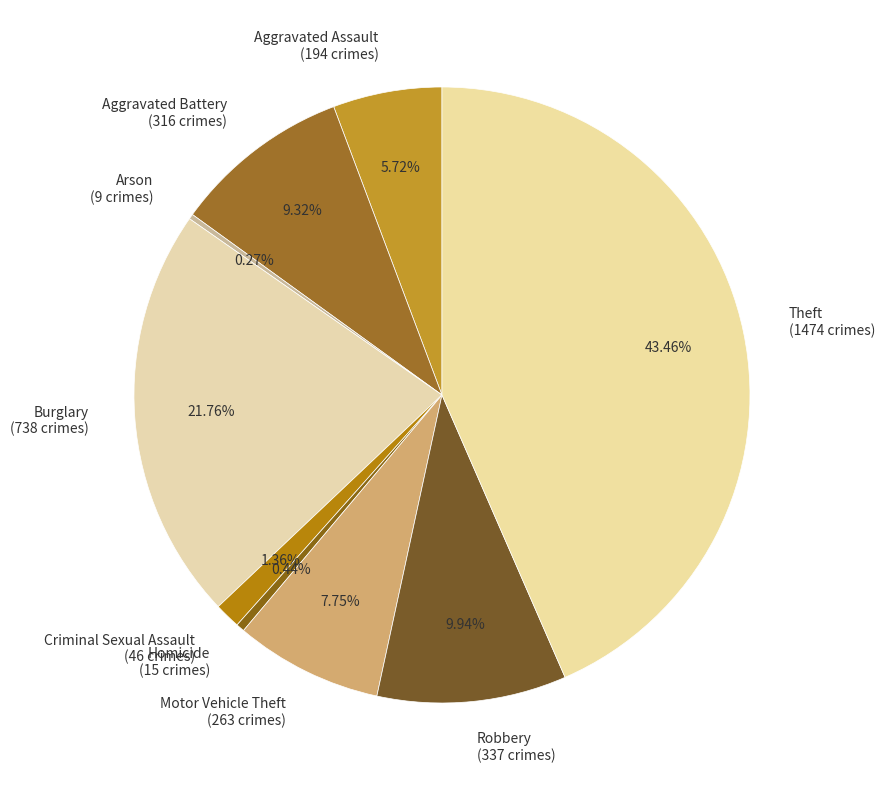

Approximately how many times larger is the value at Aggravated Battery compared to Robbery?

0.9